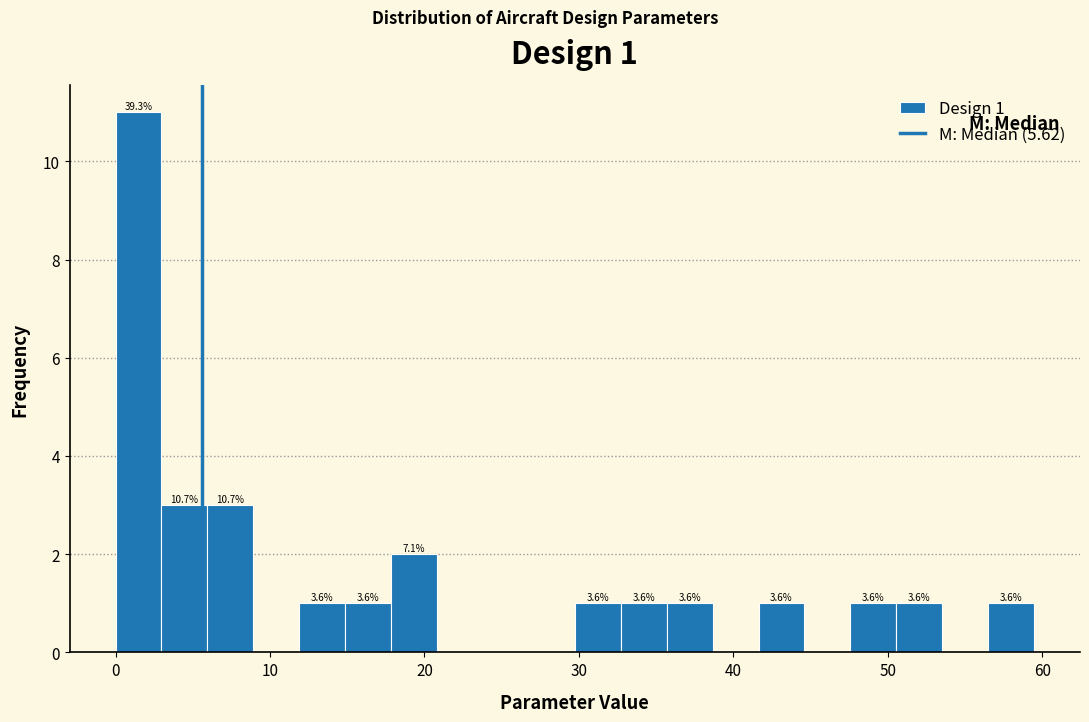

Read against the x-axis, roughly where is the centre of the tallest bar?

1